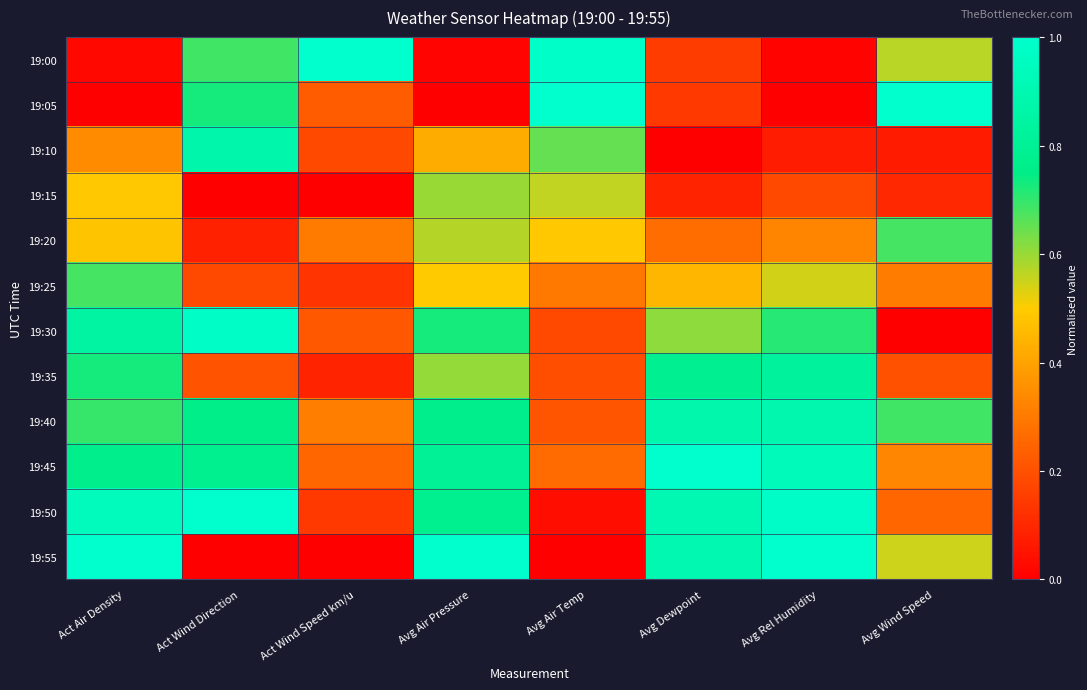

What is the total value across all series at Avg Dewpoint?

6.2